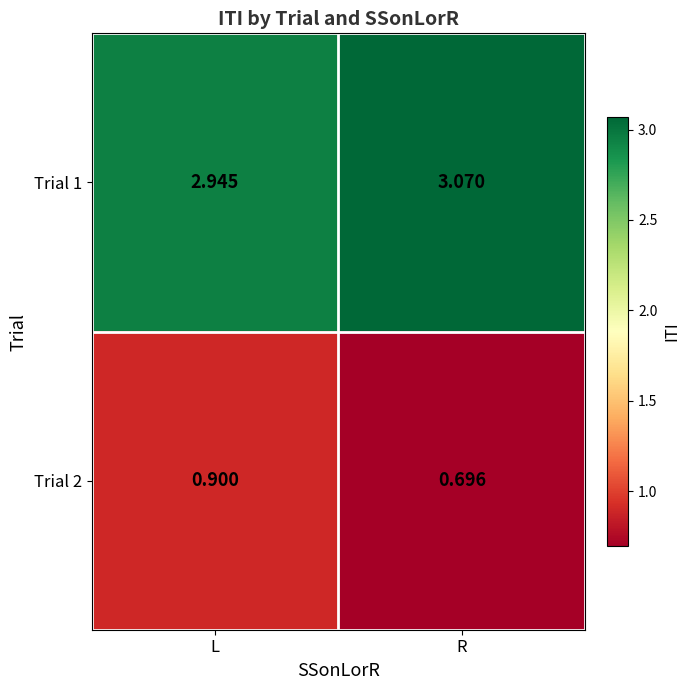

List the series in order of their peak value, lowest first.

Trial 2, Trial 1